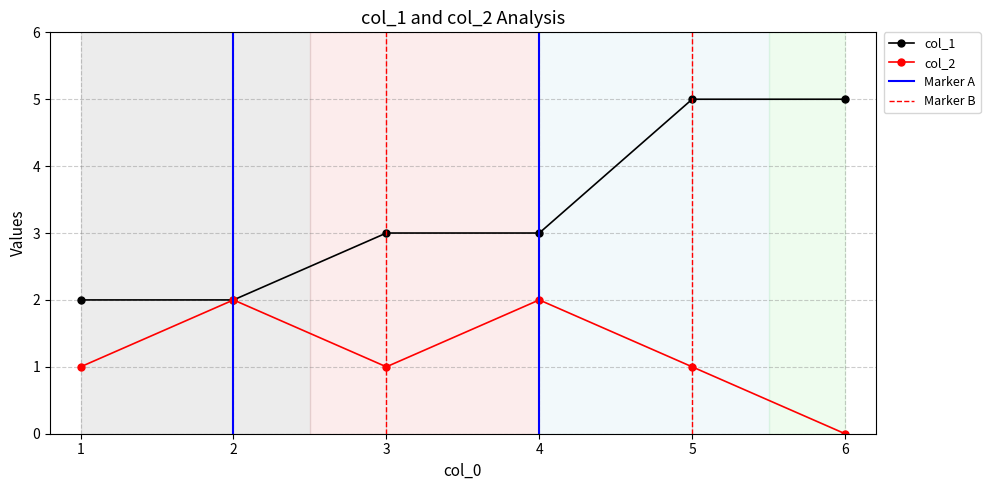

Reading left to right, list all the values displayed in this chart.

col_1: 2	2	3	3	5	5
col_2: 1	2	1	2	1	0